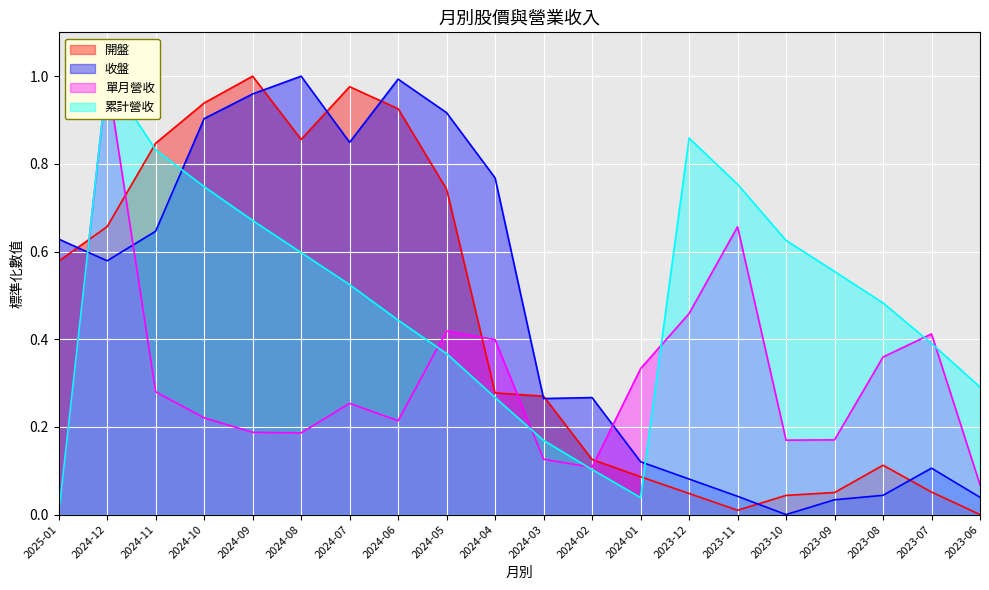

Which series has the widest spread of values?

開盤